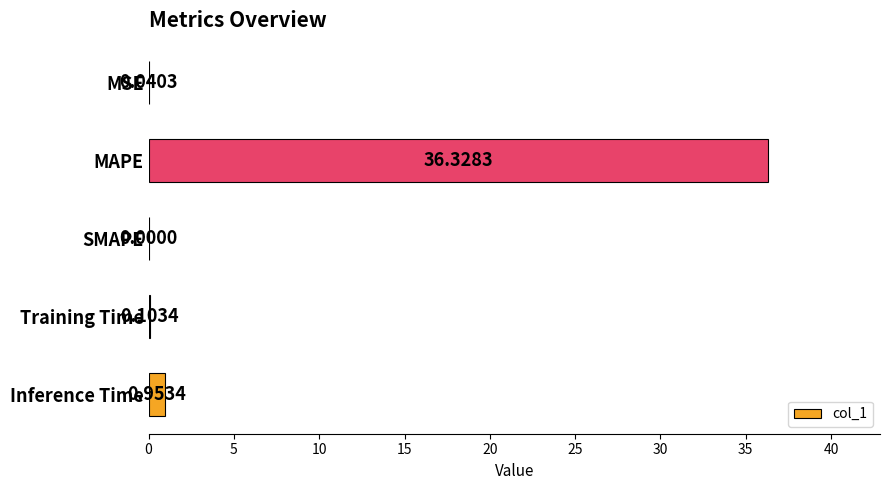

At which category does the chart reach its peak across all series?

MAPE